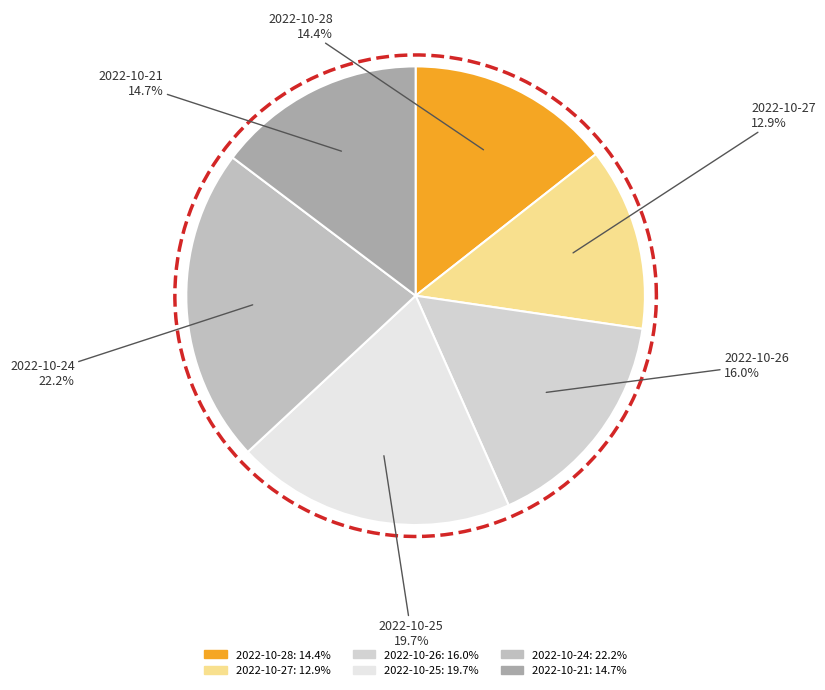

True or false: 2022-10-25 accounts for 7% of the total.

False